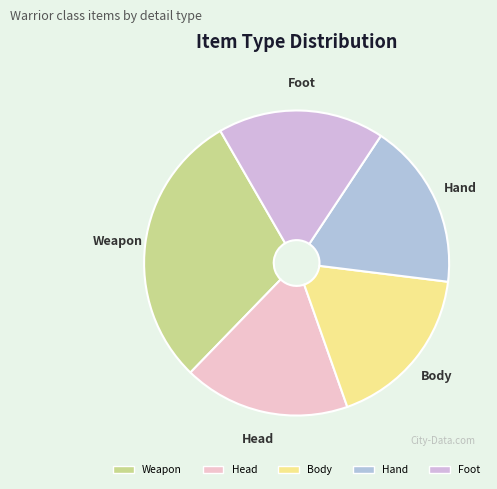

Is it true that Weapon is 36% of the pie?

False